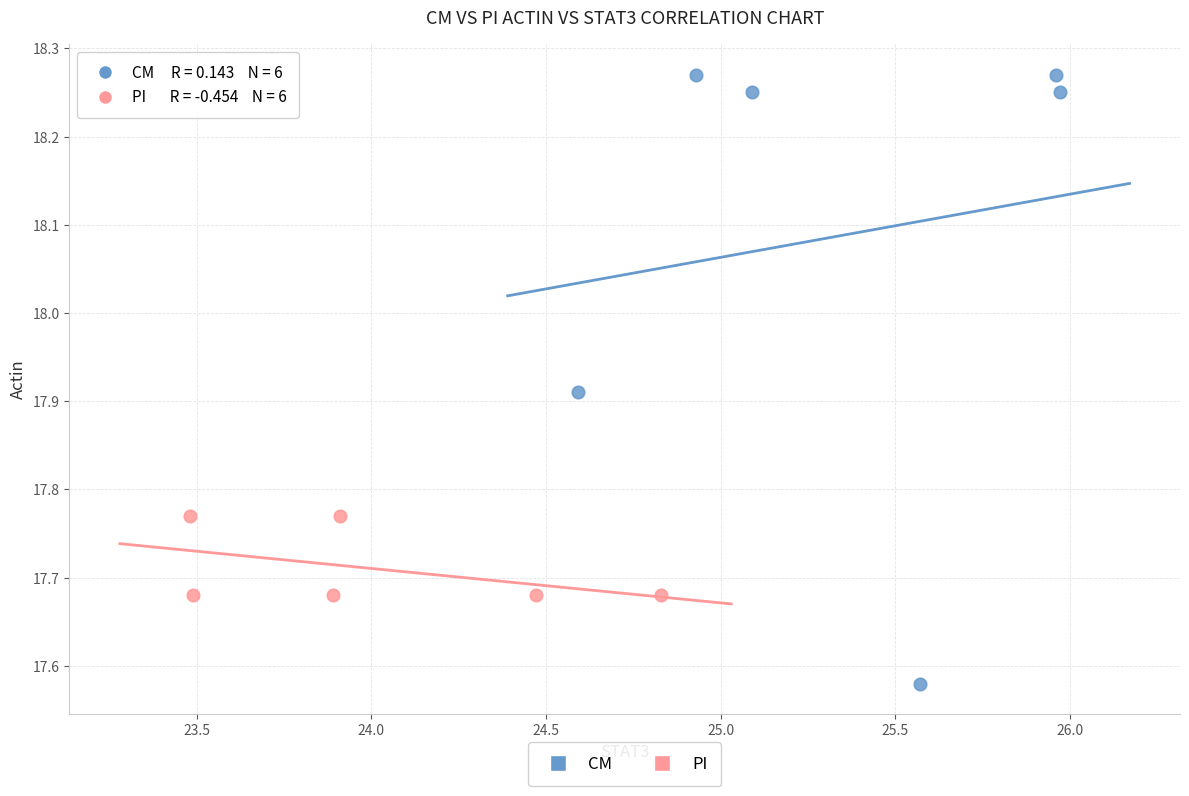

What are all the series names shown in the legend?

CM, PI